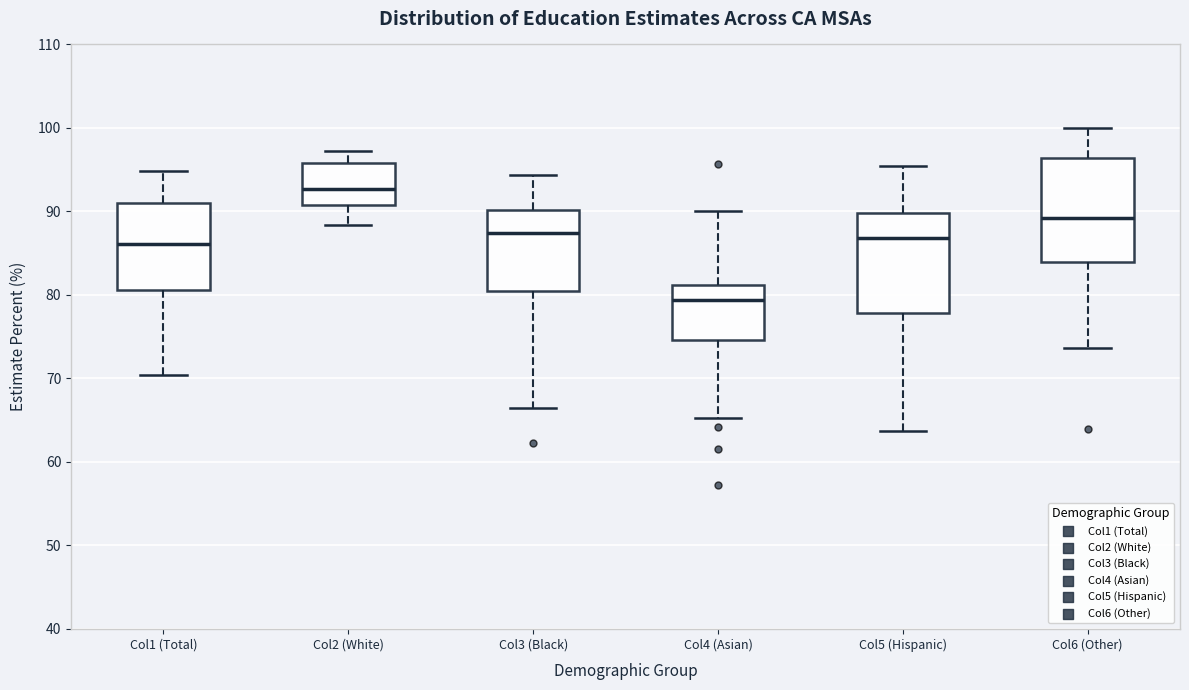

Where does the upper whisker of the box for Col6 (Other) end on the y-axis? The values are not printed on the chart, so give them approximately, as read against the axis.

100